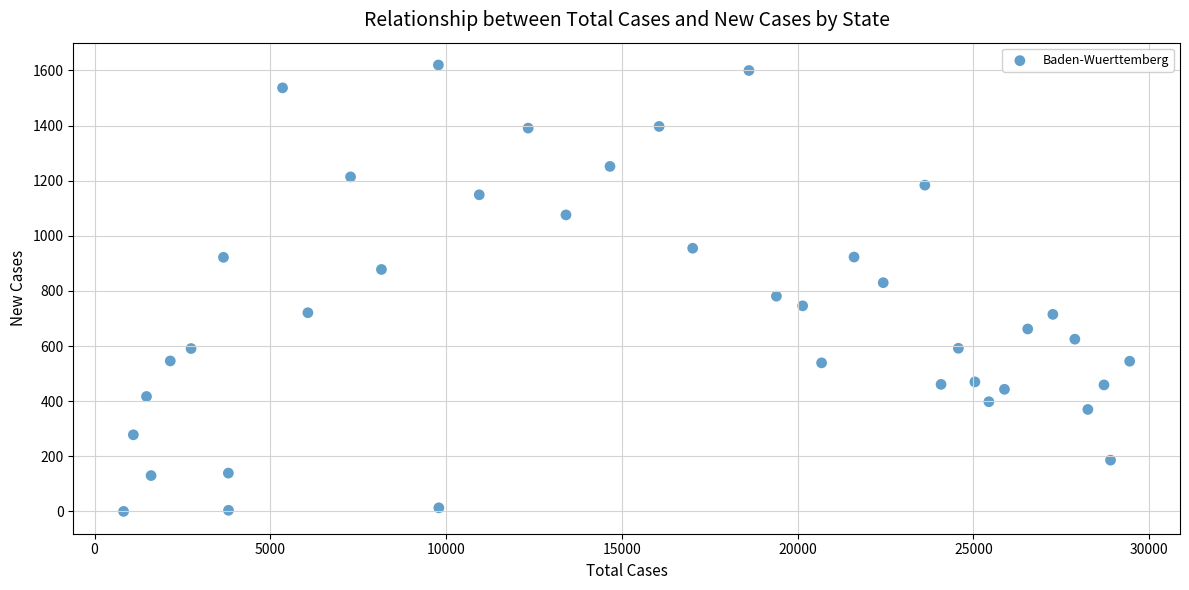

What is the range of X values (max minus min)?

28616